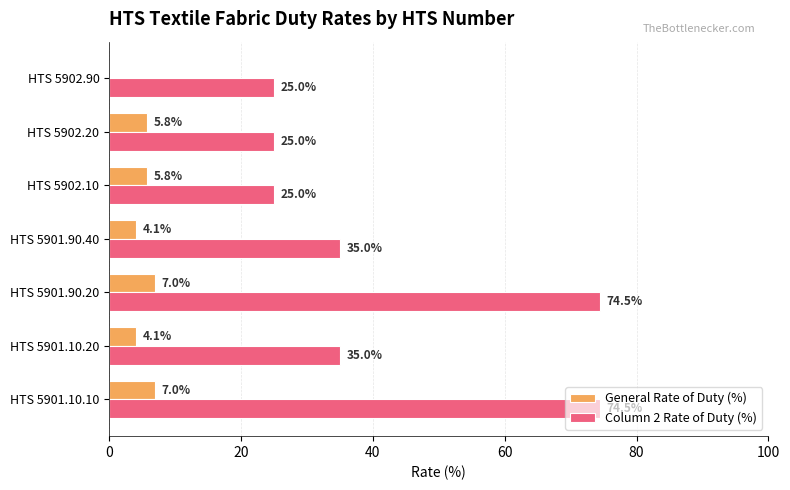

The value of Column 2 Rate of Duty (%) at HTS 5902.20 is 6.8. True or false?

False